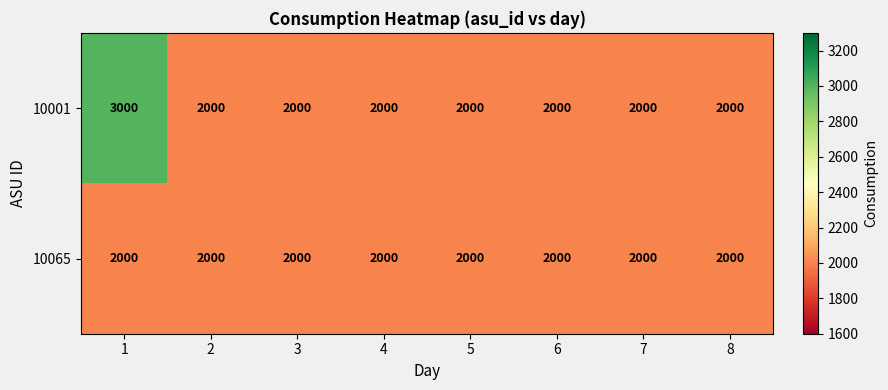

Reading right to left, what are all the values shown in this chart?

10001: 8=2000	7=2000	6=2000	5=2000	4=2000	3=2000	2=2000	1=3000
10065: 8=2000	7=2000	6=2000	5=2000	4=2000	3=2000	2=2000	1=2000